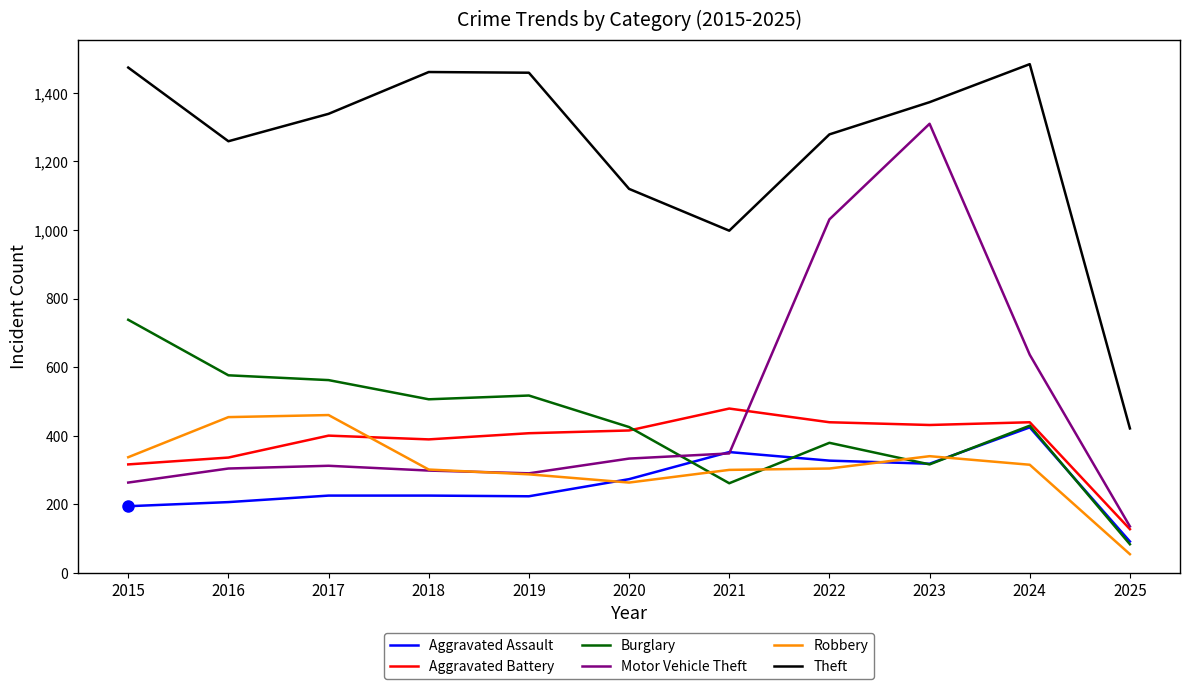

Which series has the largest range (max minus min)?

Motor Vehicle Theft